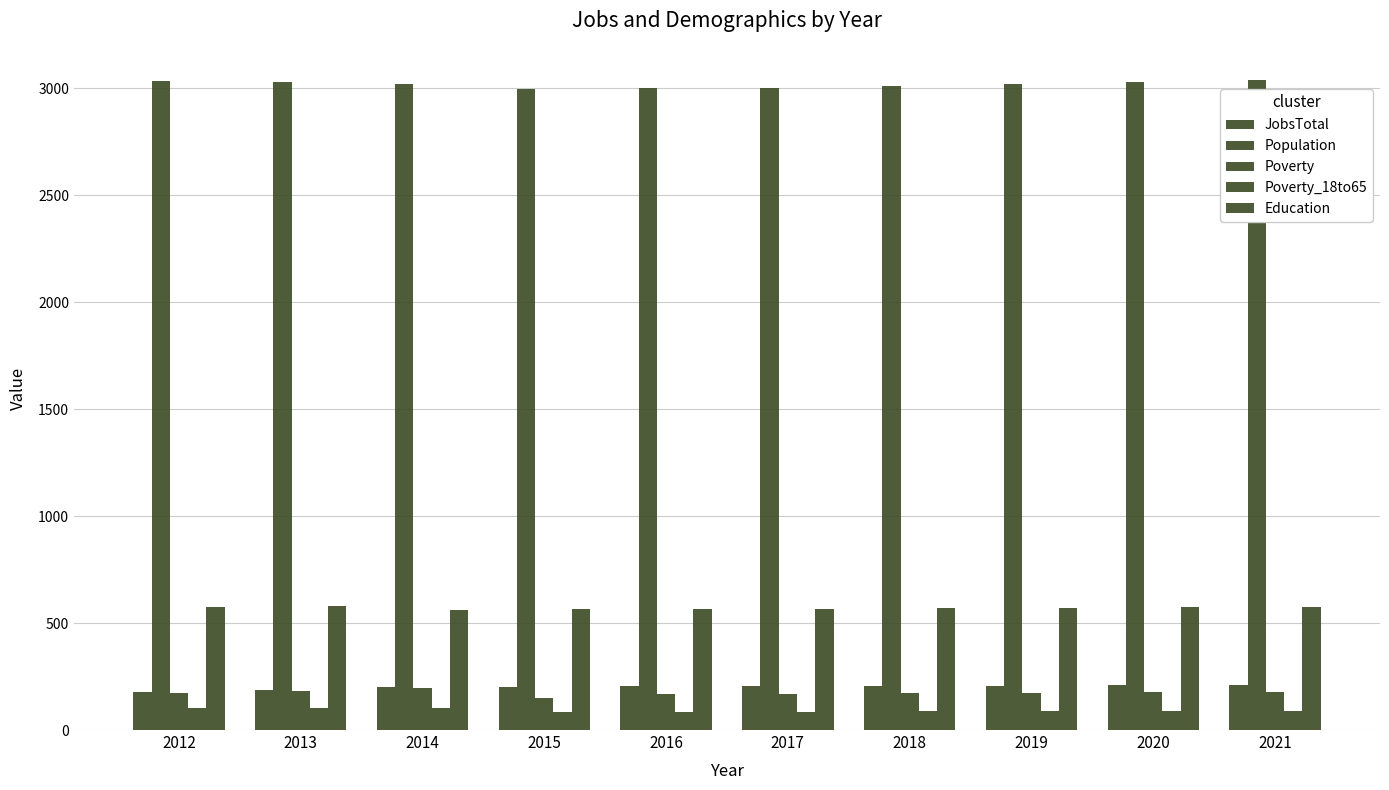

What is the difference between the Population values at 2019 and 2014?

2